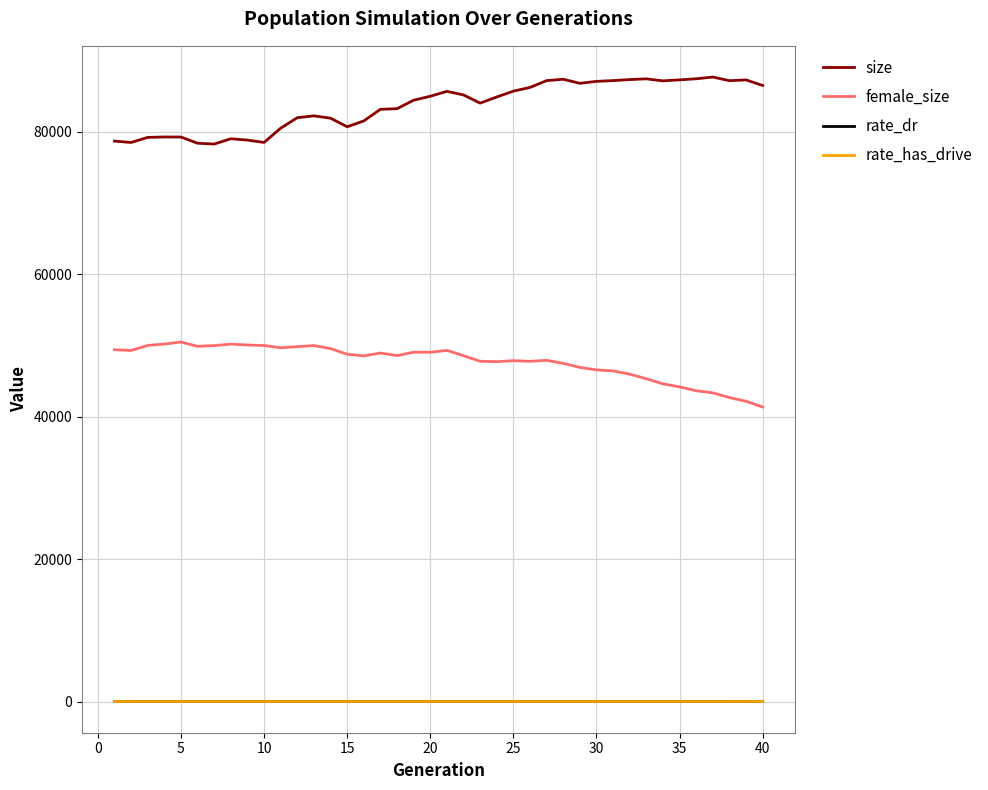

True or false: size and rate_has_drive intersect in this chart.

False